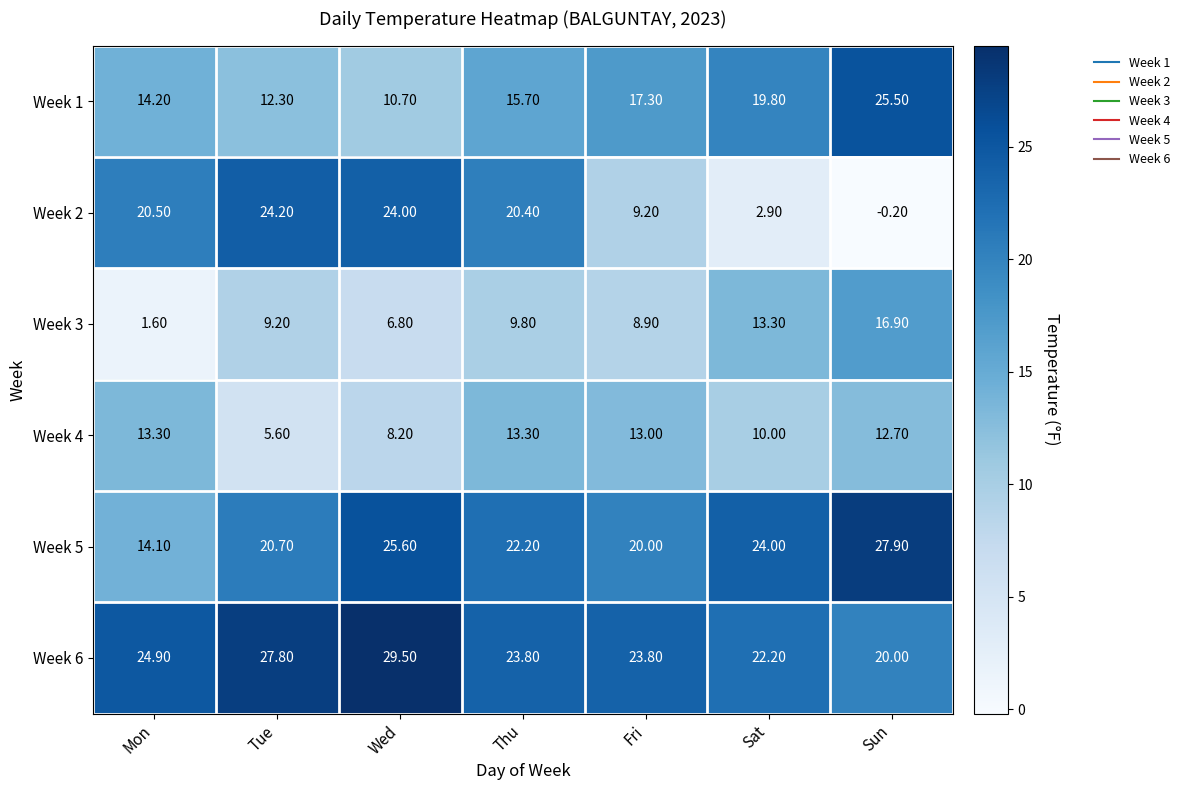

Which category has the lowest value in the Week 2 series?

Sun